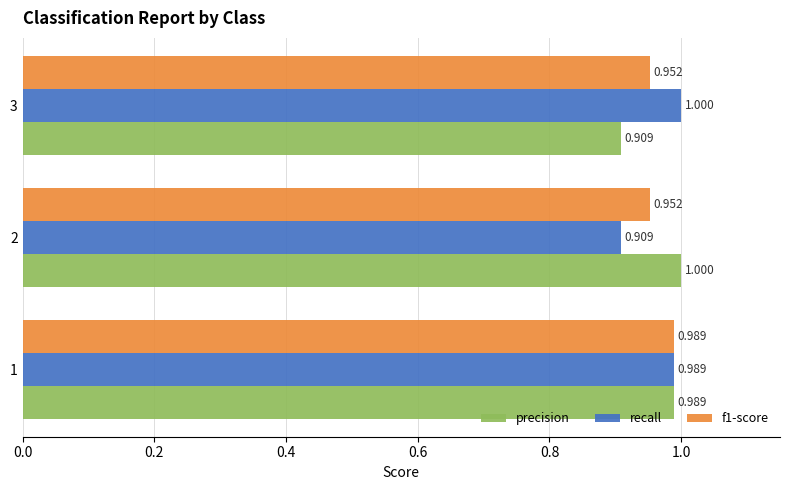

Is the value of f1-score at 1 greater than the value of recall at 2?

Yes